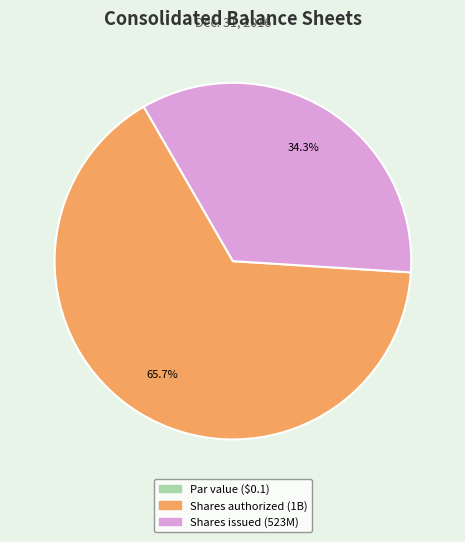

What portion of the pie excludes Shares issued (523M)?

65.7%